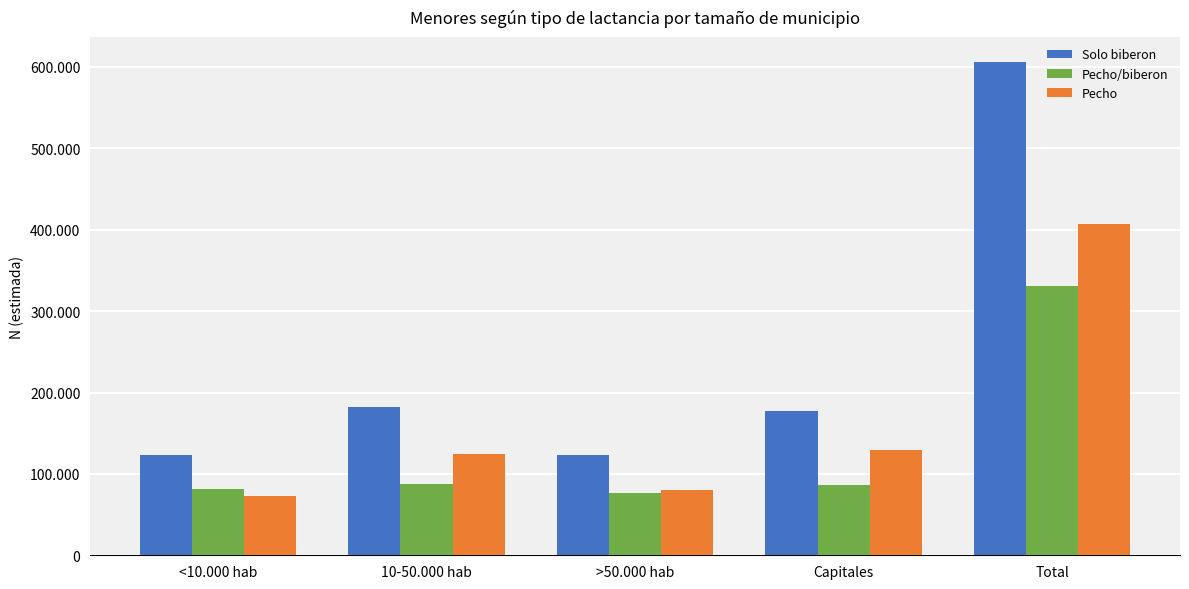

List the series in order of their overall mean, lowest first.

Pecho/biberon, Pecho, Solo biberon